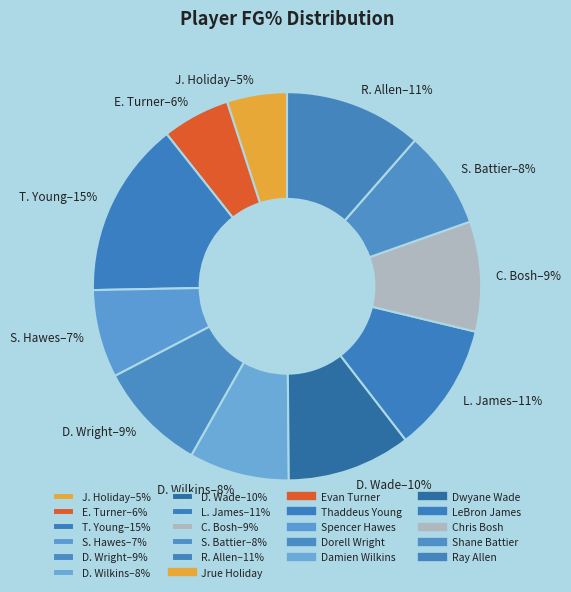

Does any single category account for the majority?

No